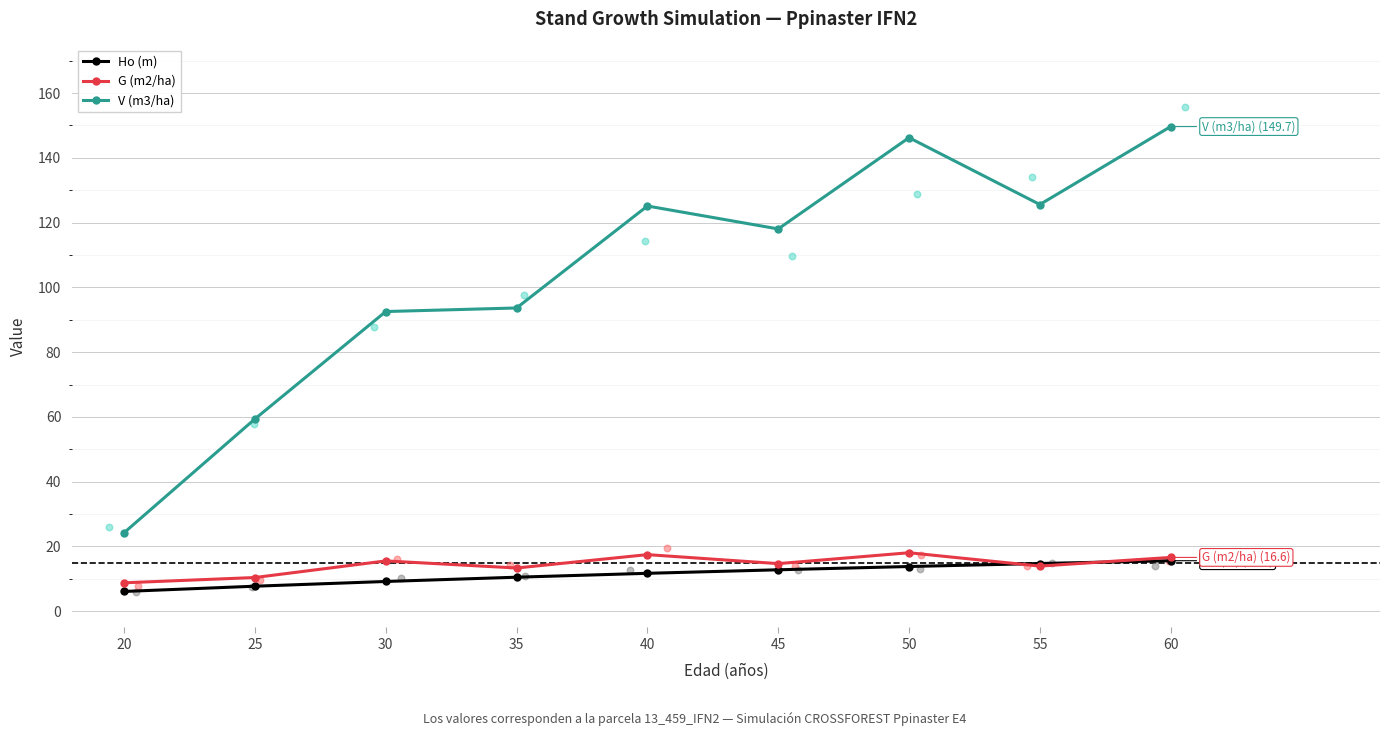

At which category is the sum across all series the highest?

60